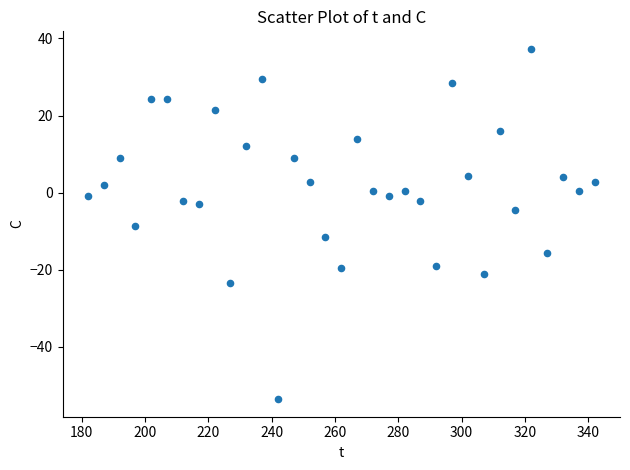

What is the range of Y values (max minus min)?

90.9